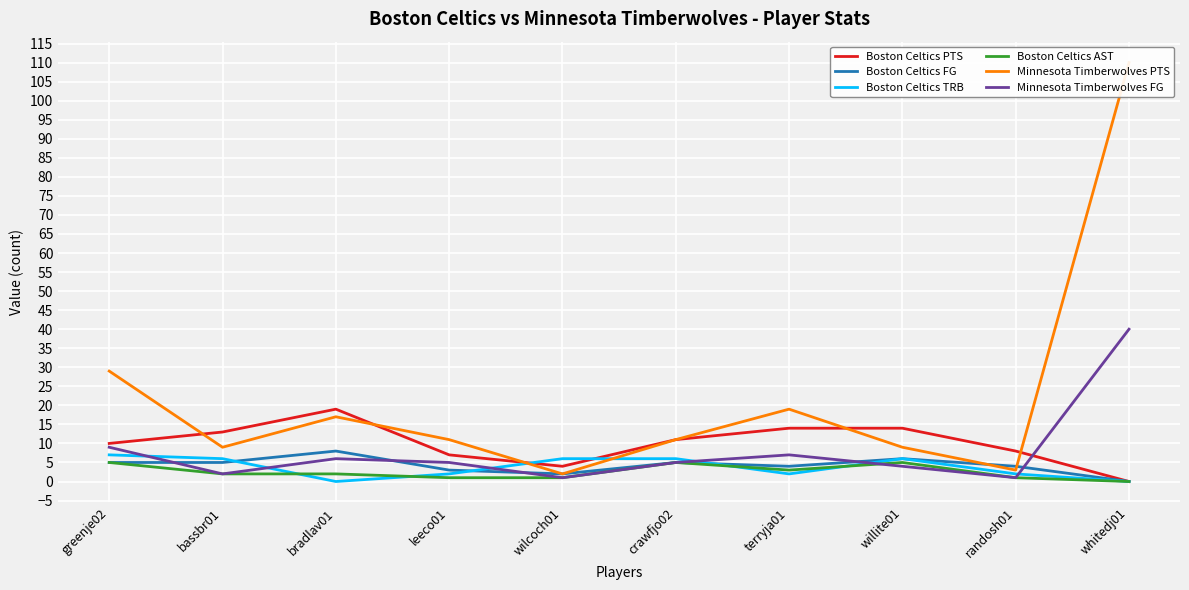

Is it true that Boston Celtics AST equals 1 at randosh01?

True